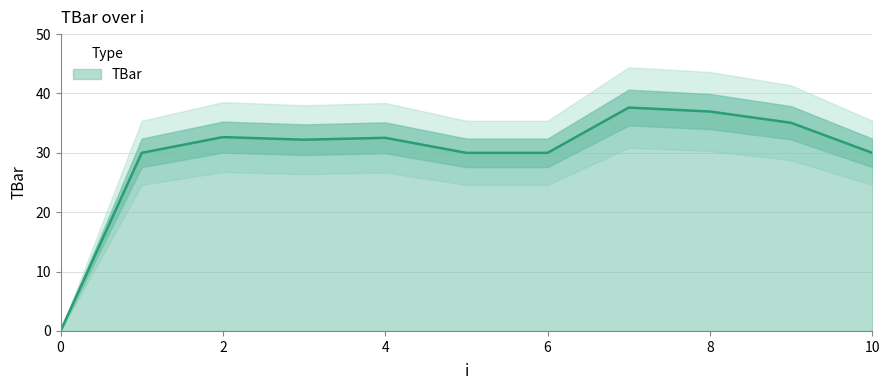

Reading right to left, list all the values displayed in this chart.

30.0	35.1	37.0	37.6	30.0	30.0	32.5	32.2	32.7	30.0	0.0